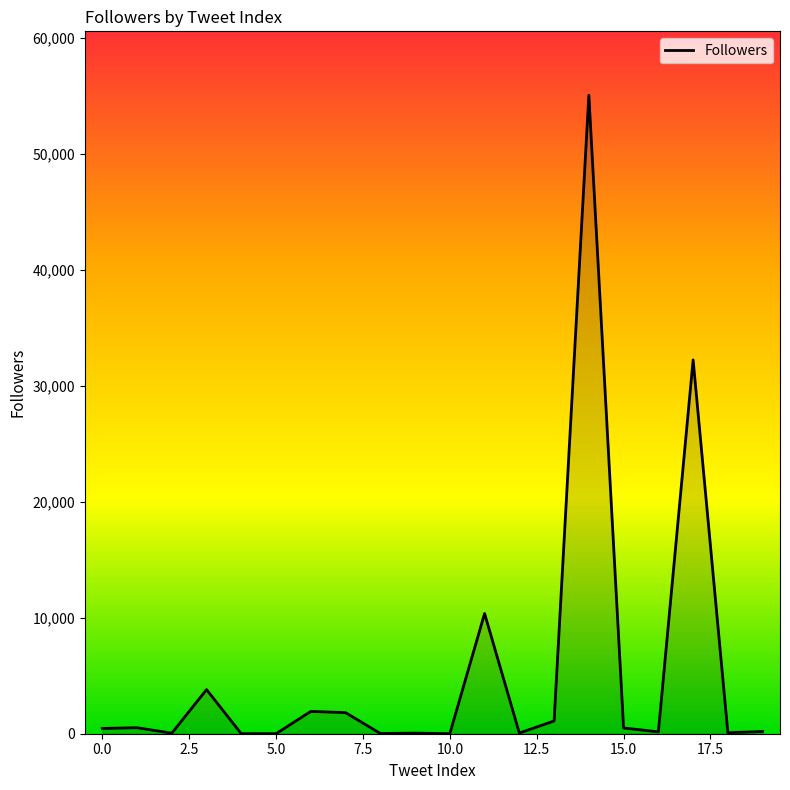

What is the greatest value displayed?

55077